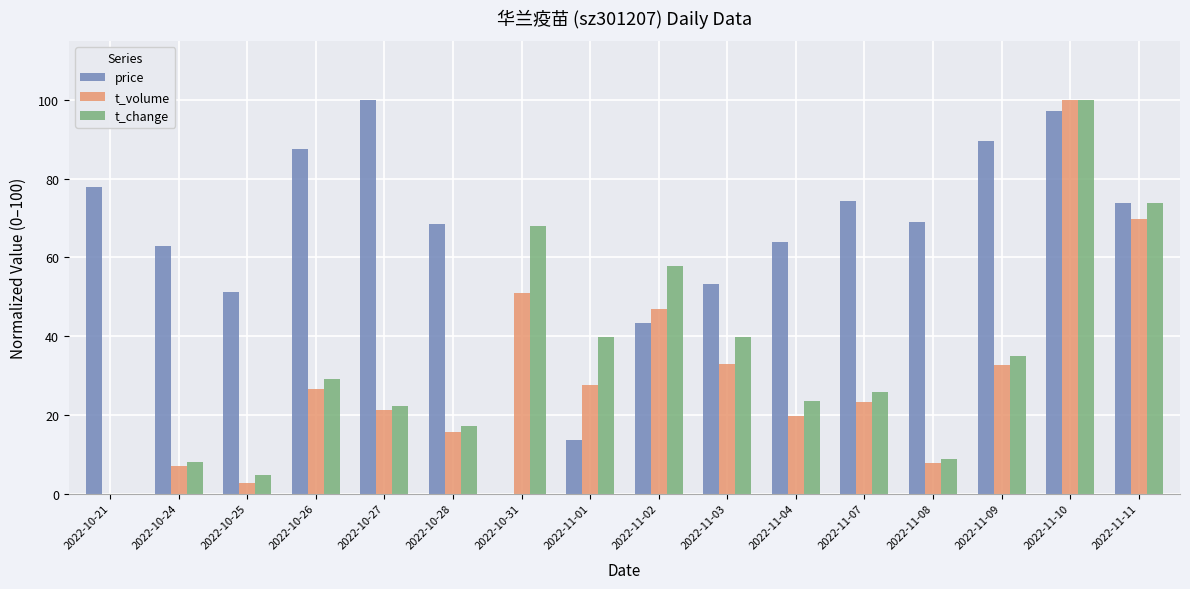

What is the highest value of the price series?

100.0